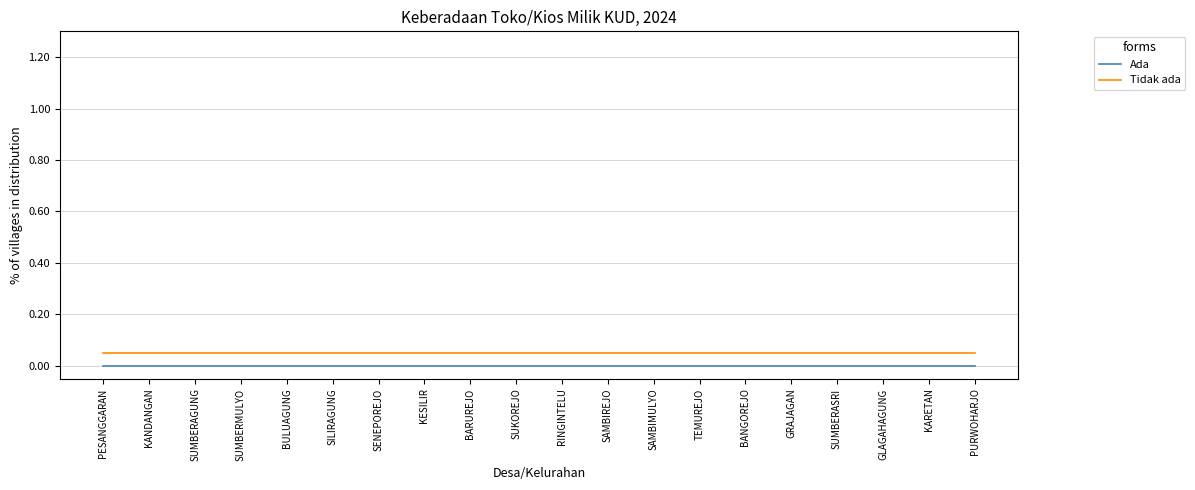

Is it true that Tidak ada equals 0.0 at BULUAGUNG?

False